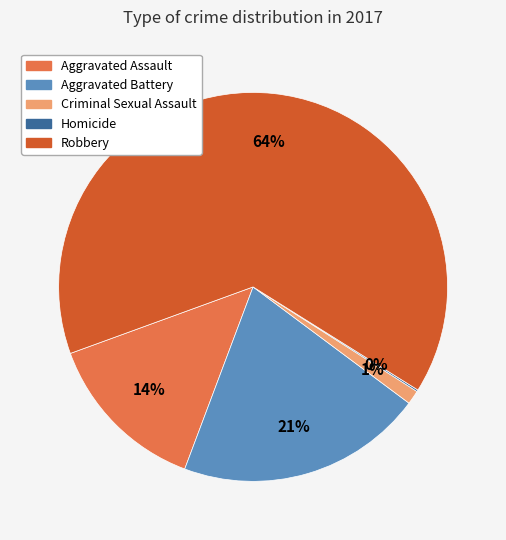

To the nearest percent, what is the difference between the largest and smallest slice percentages?

64%